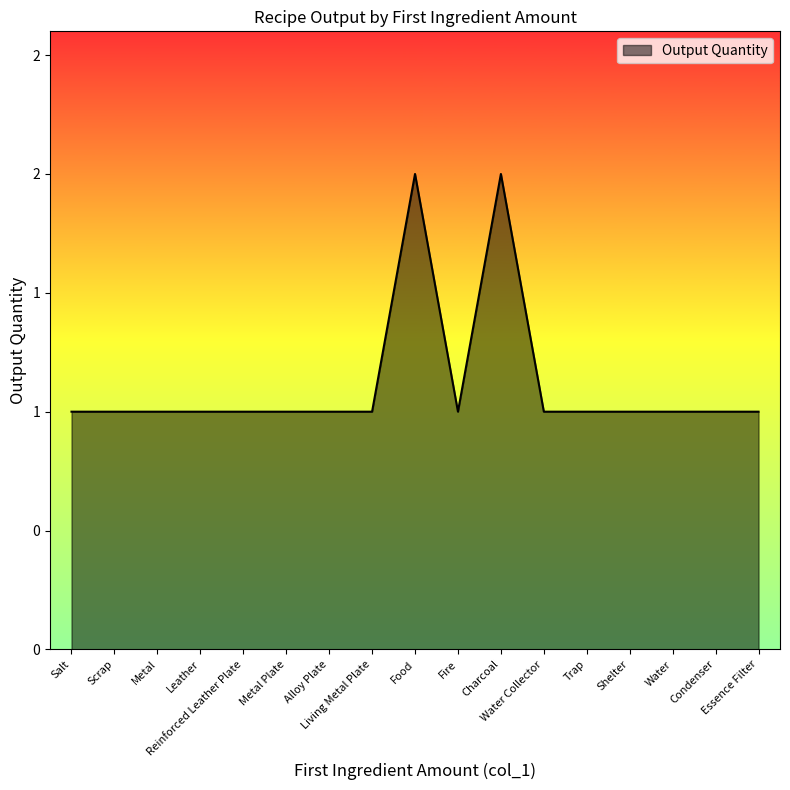

What is the label of the 10th point from the right?

Living Metal Plate